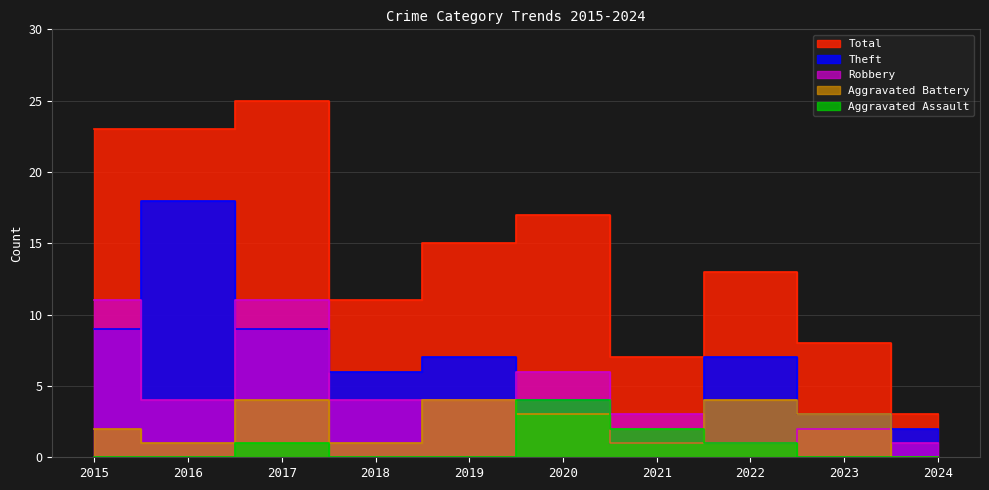

Between 2019 and 2020, which series saw the biggest shift?

Aggravated Assault